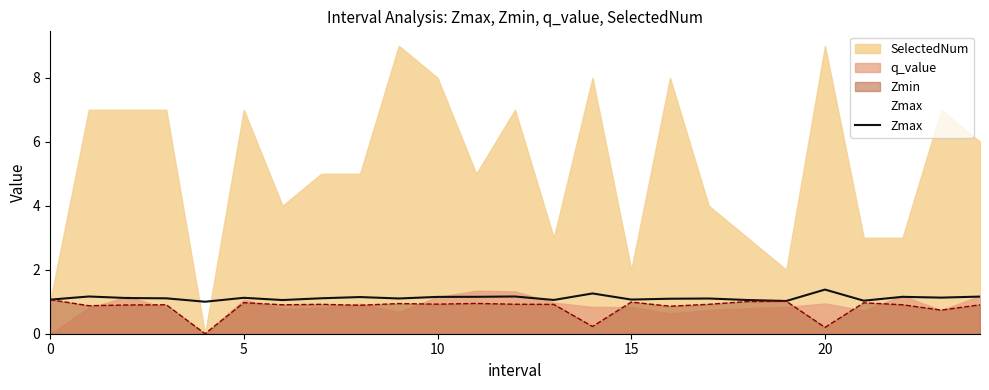

What is the value of the 1st point from the left?

1.1